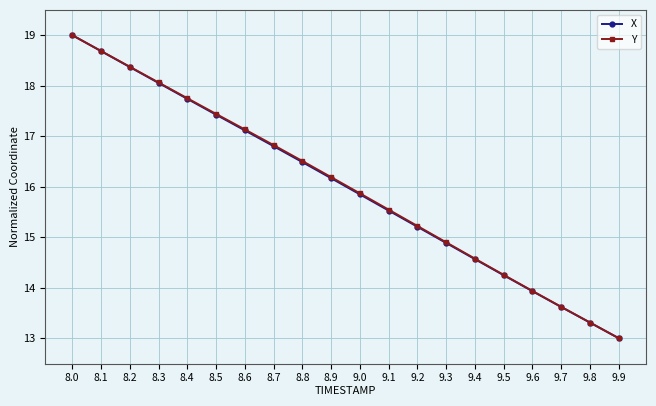

Is it true that Y equals 15.5 at 9.1?

True